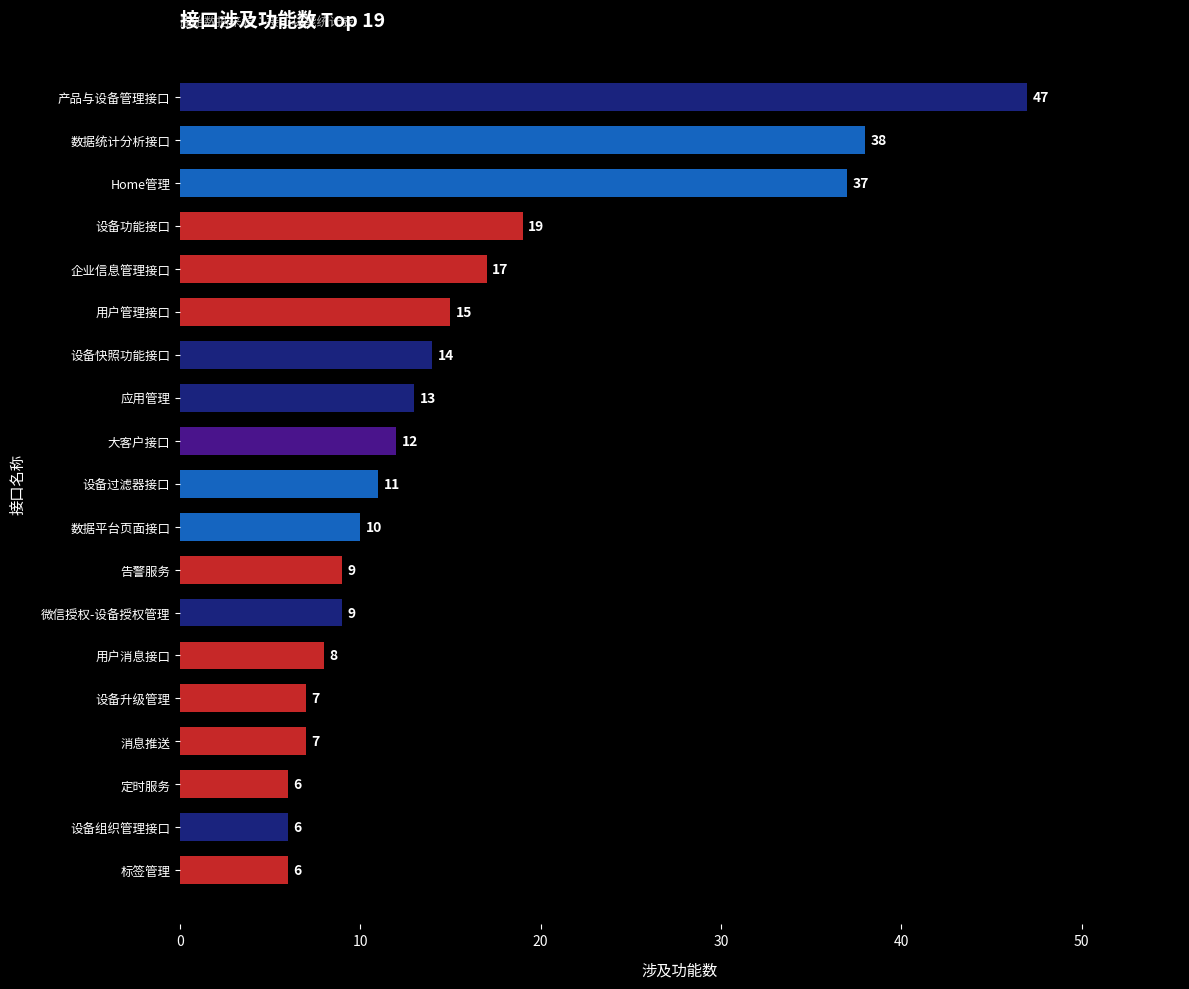

Is it true that the value at 设备过滤器接口 is 7?

False